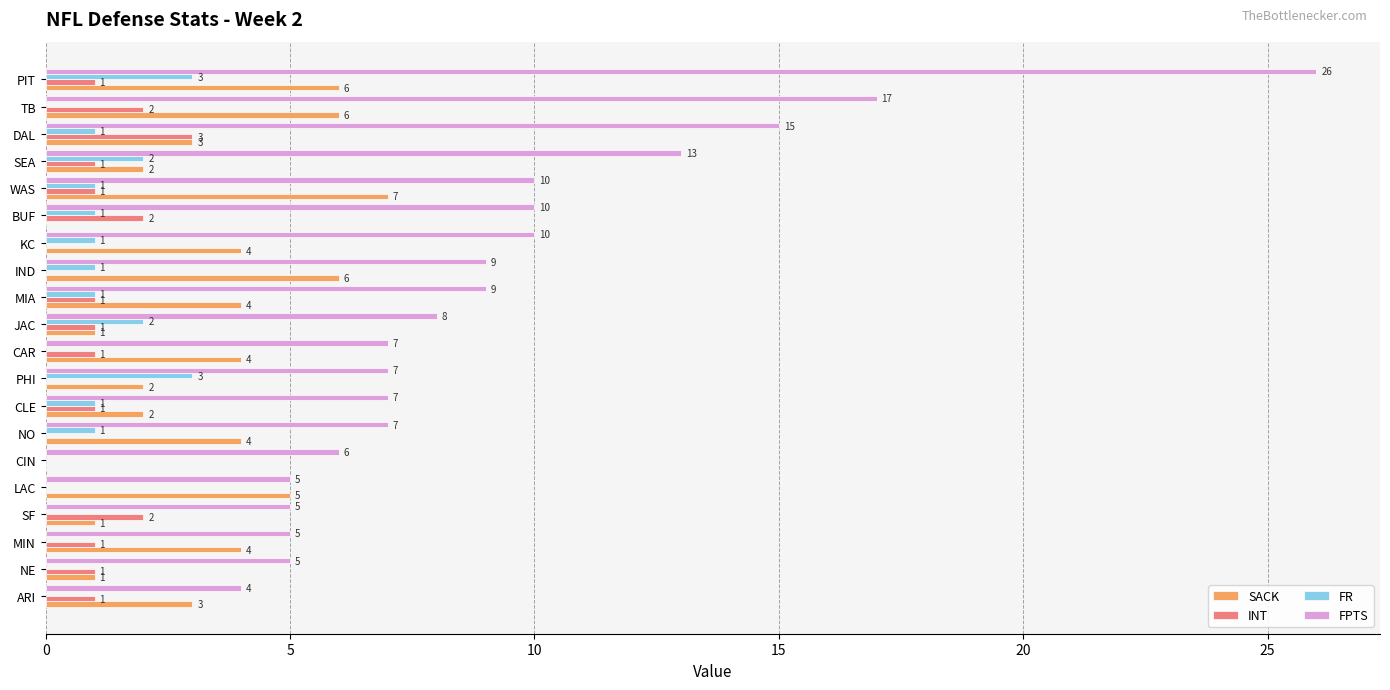

Read the FPTS value at NE.

5